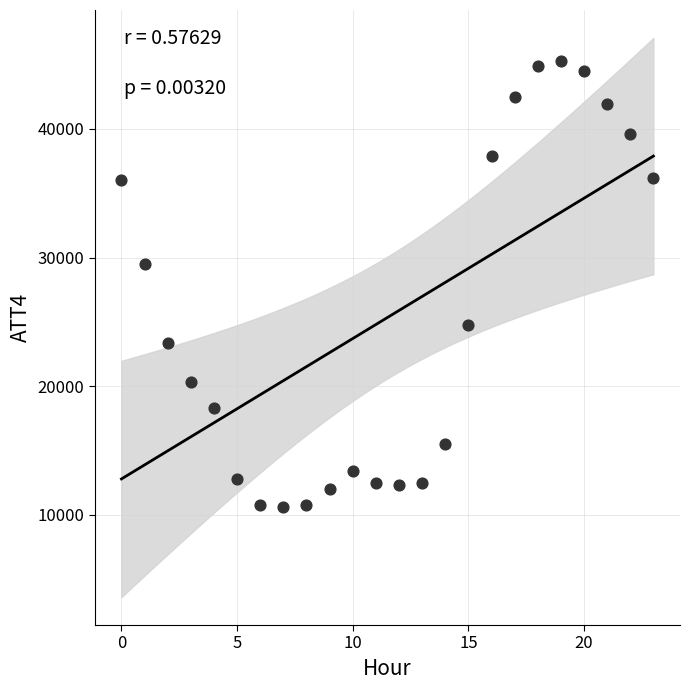

What Y value in the scatter plot is closest to 27950?

29500